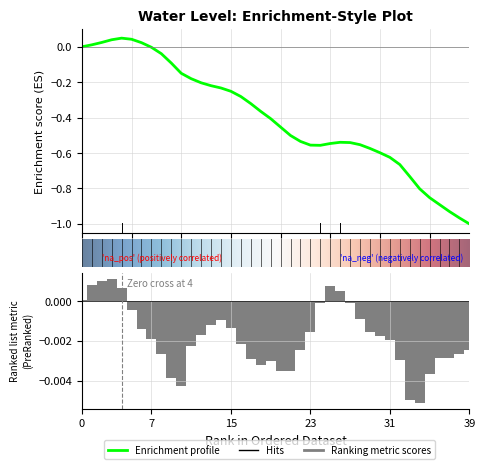

How many negative values are there?

33